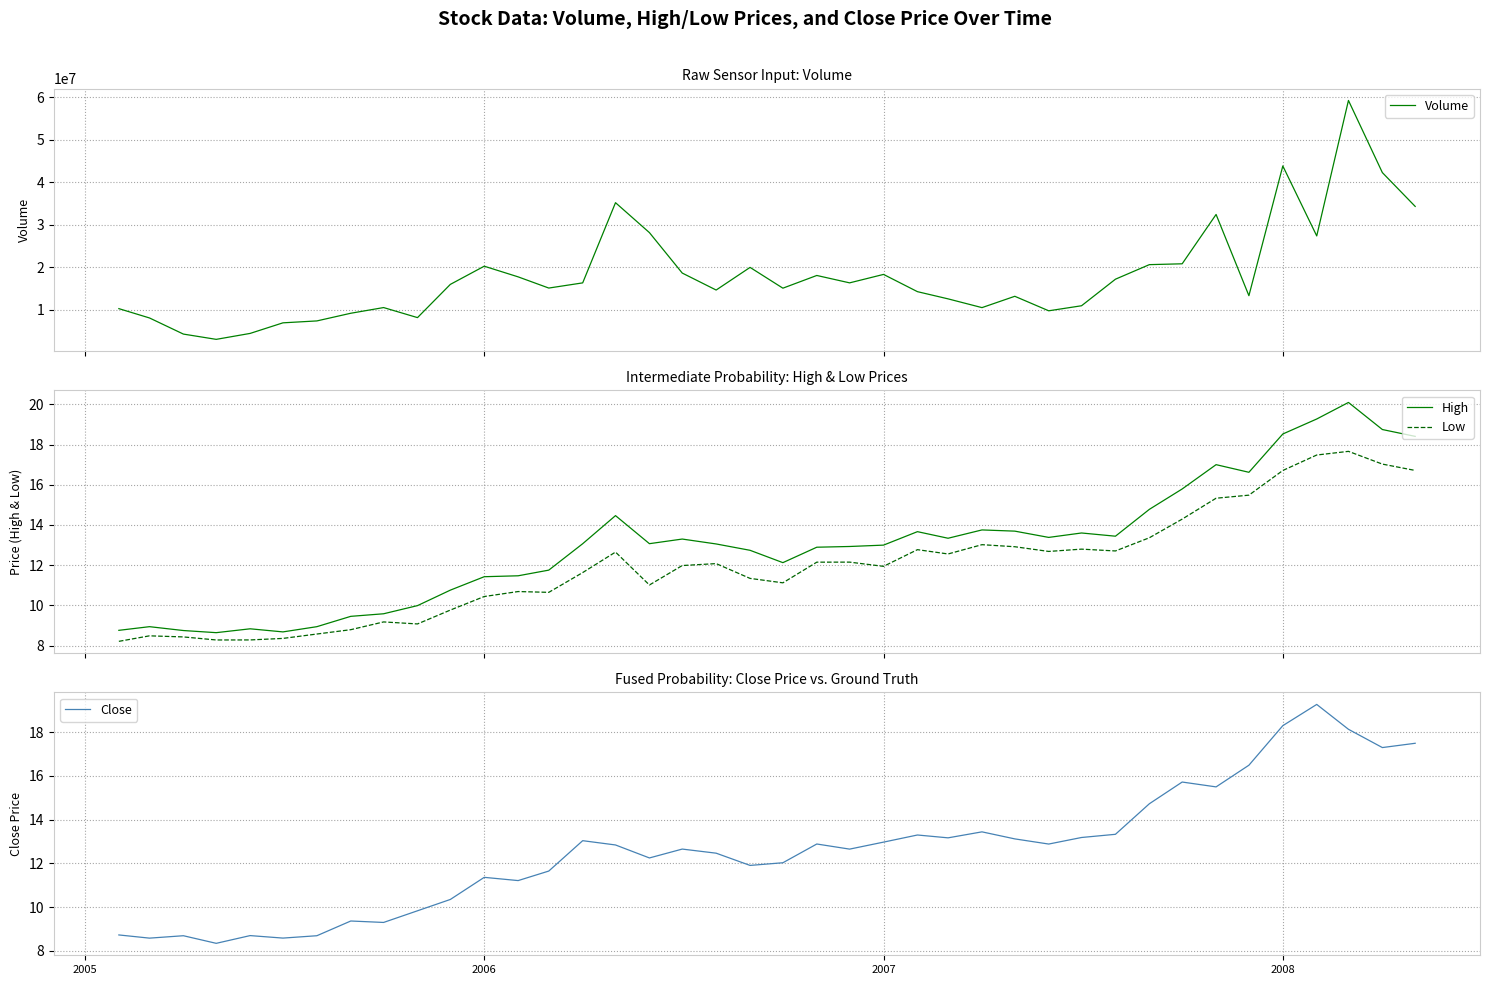

Reading left to right, transcribe all the data shown in this chart.

Volume: 10256500.0	8064500.0	4271500.0	3032500.0	4430000.0	6918000.0	7368000.0	9171000.0	10509500.0	8145500.0	15958500.0	20238500.0	17729000.0	15098000.0	16315500.0	35177000.0	28137500.0	18625000.0	14631500.0	19957500.0	15069000.0	18057500.0	16319500.0	18305500.0	14250000.0	12555000.0	10496500.0	13160500.0	9749000.0	10934000.0	17181500.0	20605000.0	20803500.0	32406000.0	13305000.0	43816500.0	27358000.0	59221000.0	42250000.0	34299500.0
High: 8.8	8.9	8.7	8.6	8.8	8.7	8.9	9.5	9.6	10.0	10.8	11.4	11.5	11.8	13.1	14.5	13.1	13.3	13.1	12.7	12.1	12.9	12.9	13.0	13.7	13.3	13.8	13.7	13.4	13.6	13.4	14.8	15.8	17.0	16.6	18.5	19.3	20.1	18.7	18.4
Low: 8.2	8.5	8.4	8.3	8.3	8.4	8.6	8.8	9.2	9.1	9.8	10.4	10.7	10.6	11.6	12.7	11.0	12.0	12.1	11.3	11.1	12.1	12.2	11.9	12.8	12.6	13.0	12.9	12.7	12.8	12.7	13.4	14.3	15.3	15.5	16.7	17.5	17.7	17.0	16.7
Close: 8.7	8.6	8.7	8.3	8.7	8.6	8.7	9.4	9.3	9.8	10.3	11.4	11.2	11.6	13.0	12.8	12.2	12.7	12.5	11.9	12.0	12.9	12.7	13.0	13.3	13.2	13.4	13.1	12.9	13.2	13.3	14.7	15.7	15.5	16.5	18.3	19.3	18.1	17.3	17.5